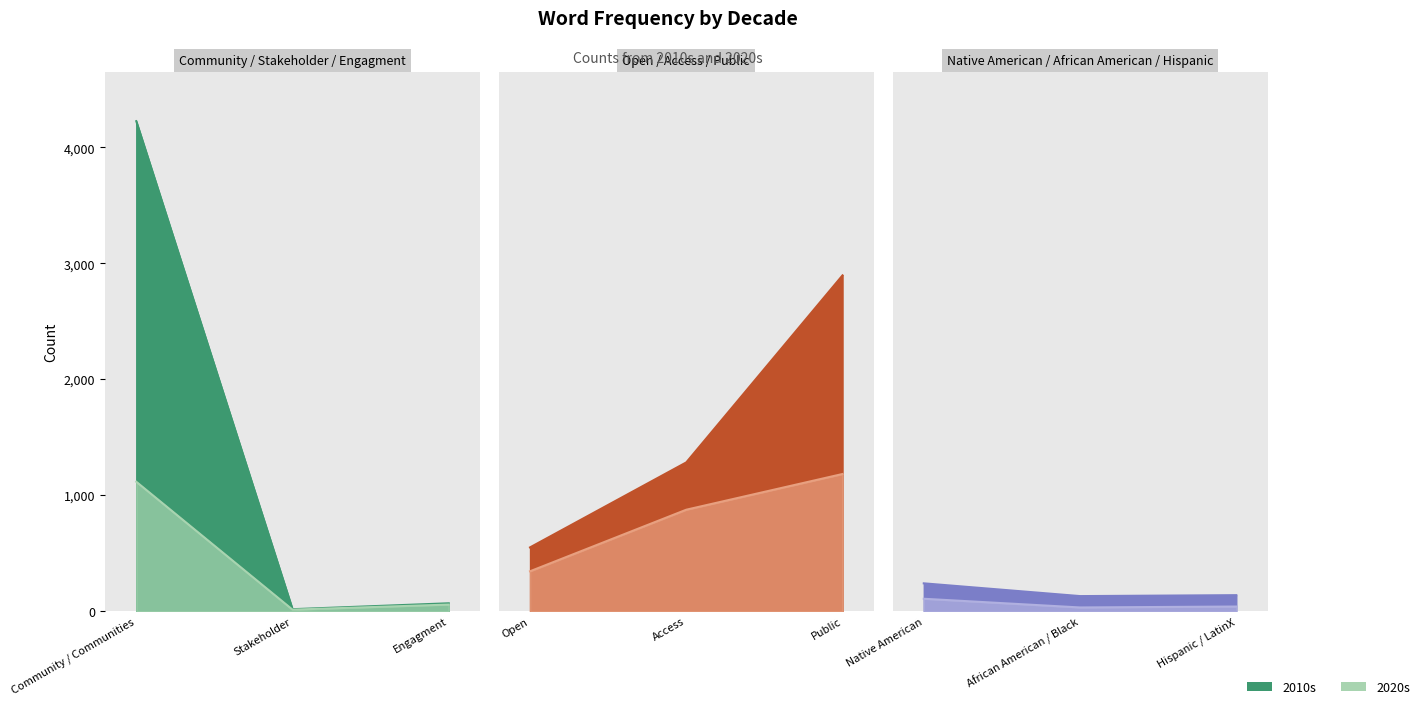

At which label is 2020s closest to 598?

Open